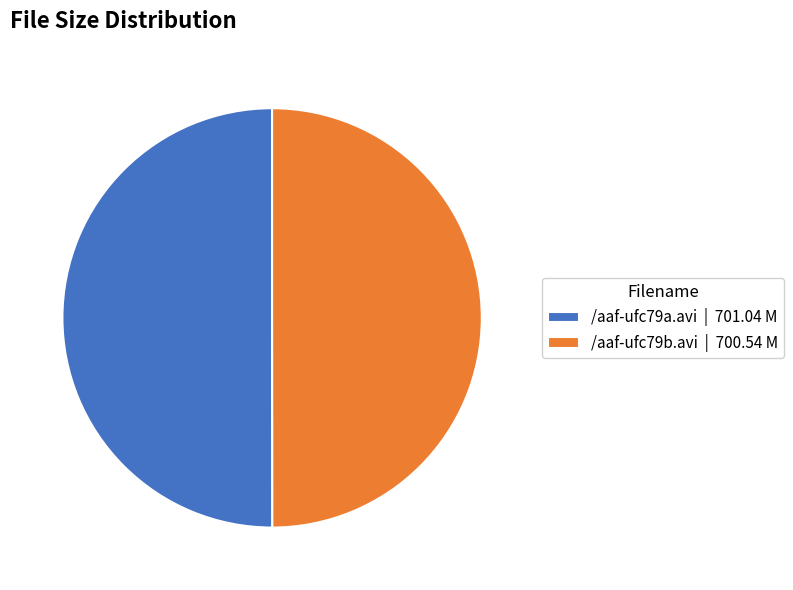

Approximately how many times larger is the value at /aaf-ufc79a.avi | 701.04 M compared to /aaf-ufc79b.avi | 700.54 M?

1.0